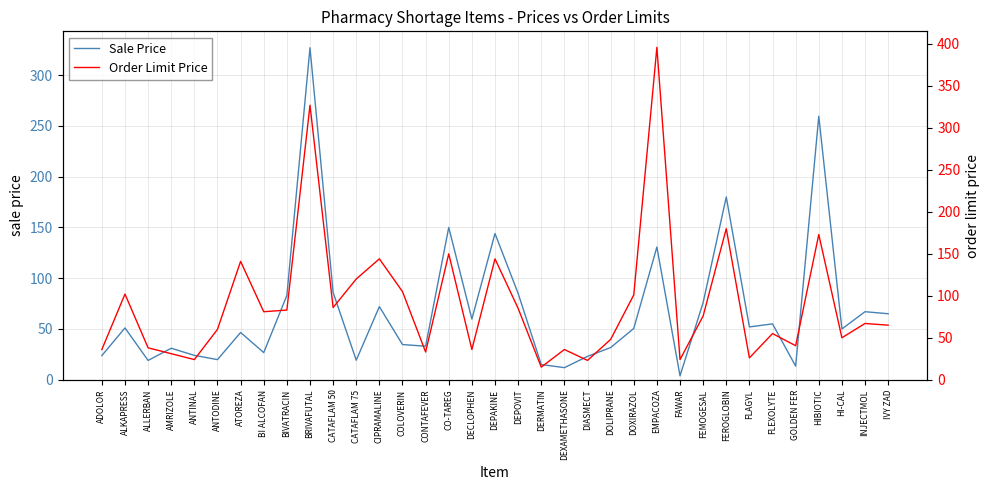

True or false: Order Limit Price and Sale Price cross at least once.

True